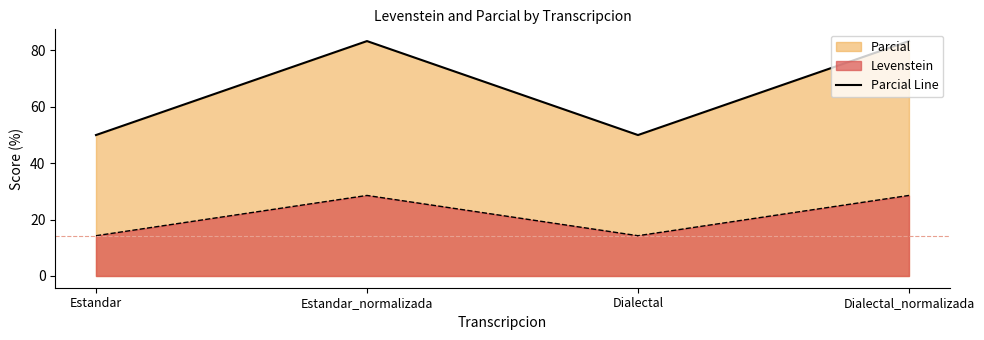

What is the value of the 2nd point from the left?

83.3